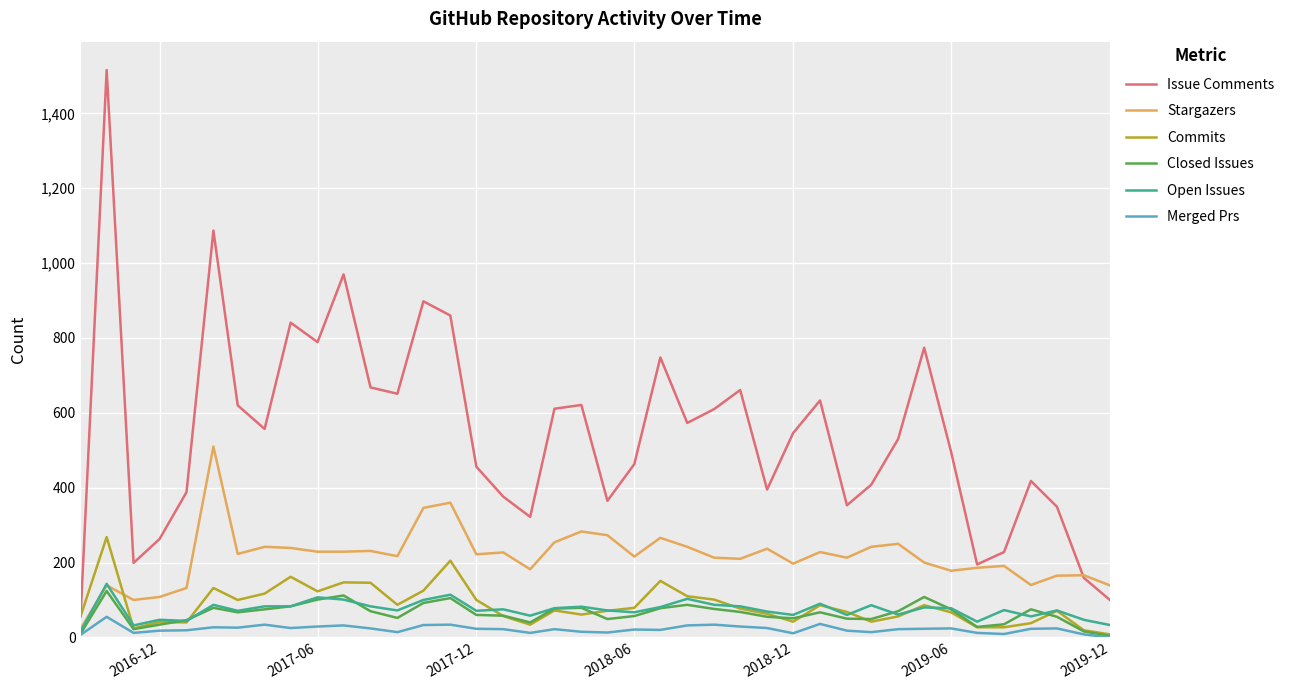

What is the greatest value displayed?

1516